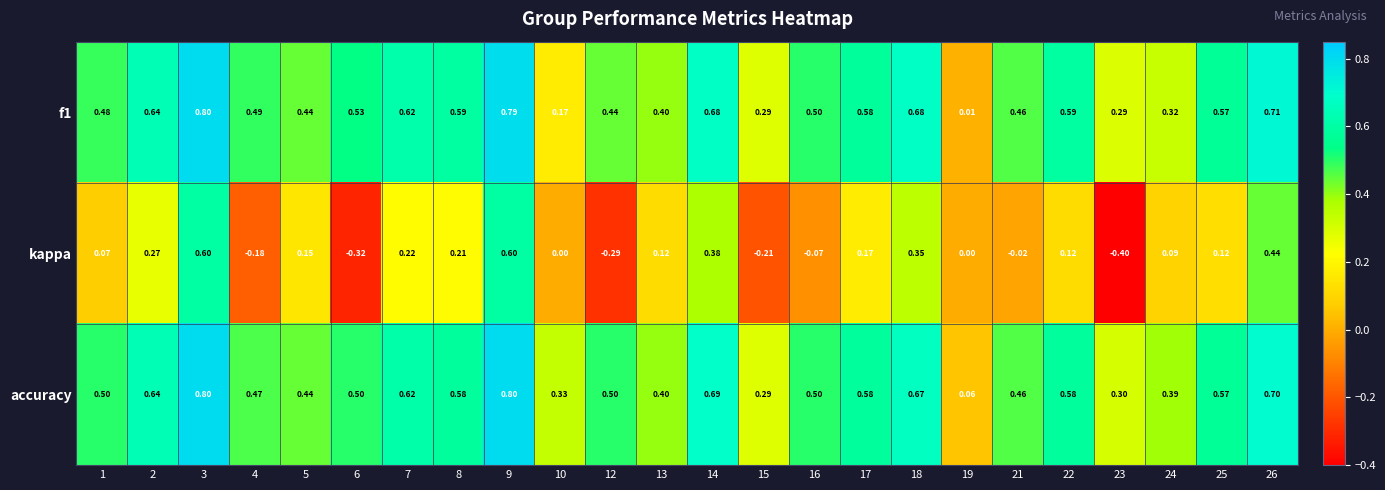

Which series changed the most between 9 and 24?

kappa